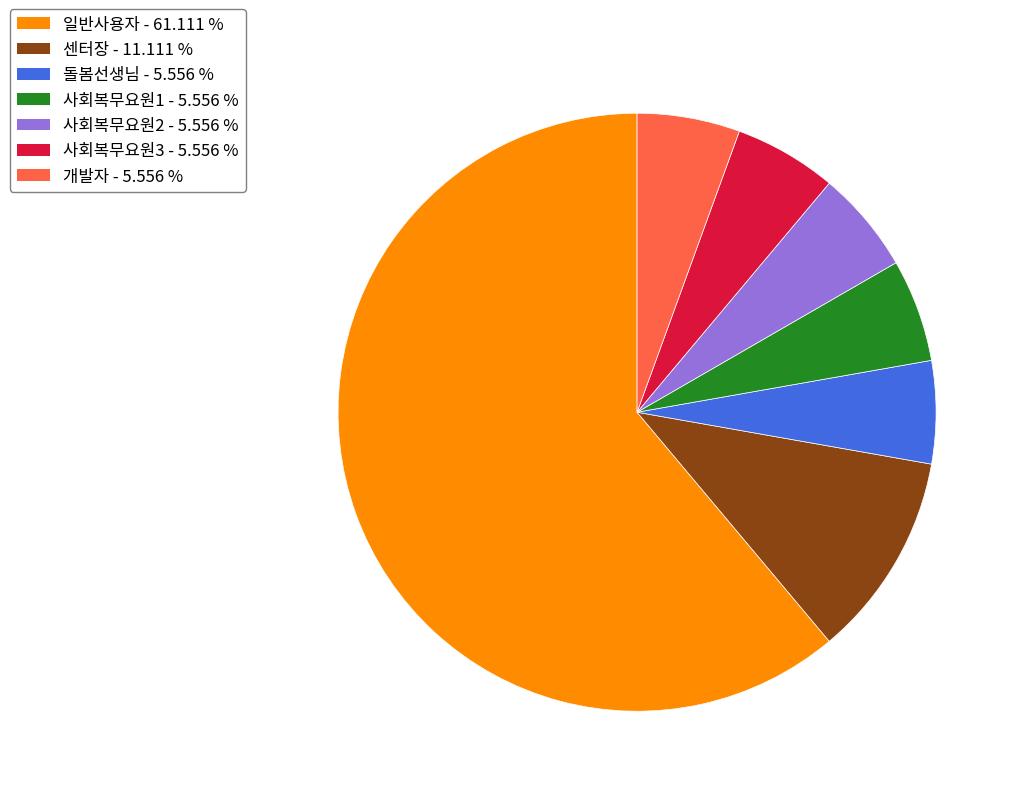

Which has a higher value, 사회복무요원1 or 일반사용자?

일반사용자